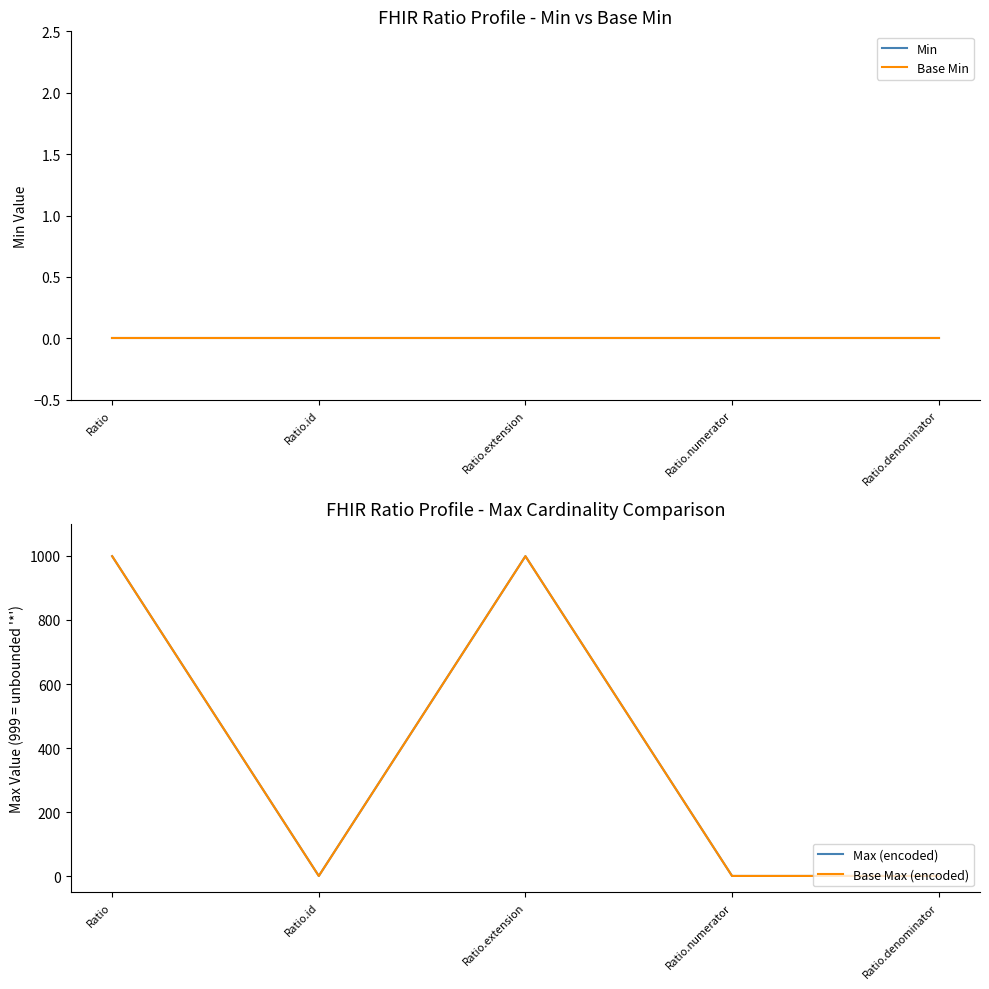

How many lines are shown in the chart?

4